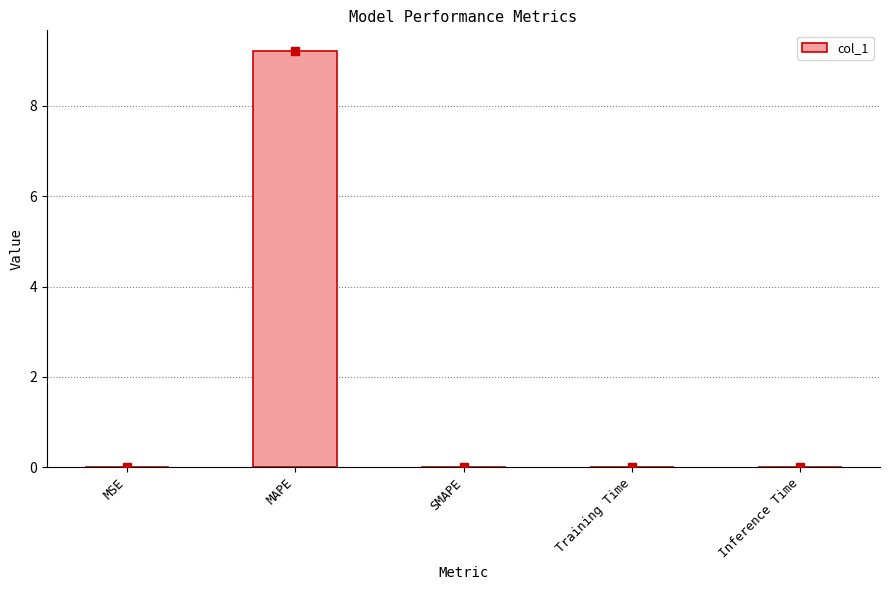

At which category does the chart reach its peak across all series?

MAPE